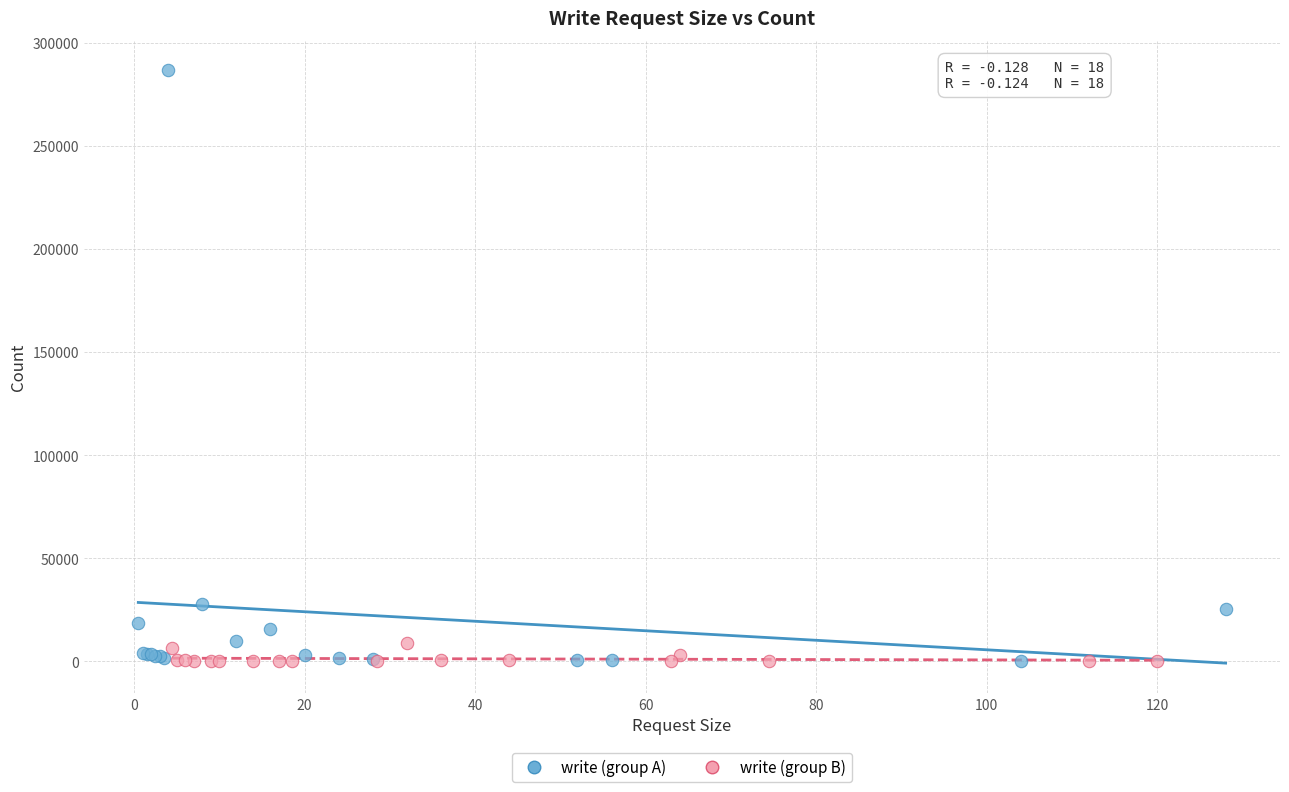

Which series reaches the maximum Y coordinate?

write (group A)